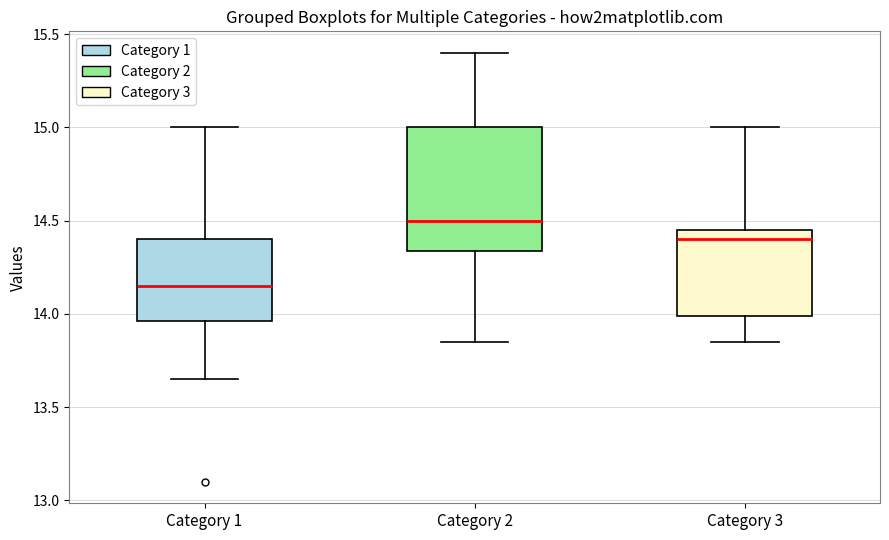

Reading left to right, transcribe this box plot: for each box, give where its median line is, the range the box spans, and where its two whiskers end, as read against the y-axis. The values are not printed on the chart, so give them approximately, as read against the axis.

Category 1: median 14.15, box 13.95 to 14.40, whiskers 13.65 to 15.00
Category 2: median 14.50, box 14.35 to 15.00, whiskers 13.85 to 15.40
Category 3: median 14.40, box 14.00 to 14.45, whiskers 13.85 to 15.00